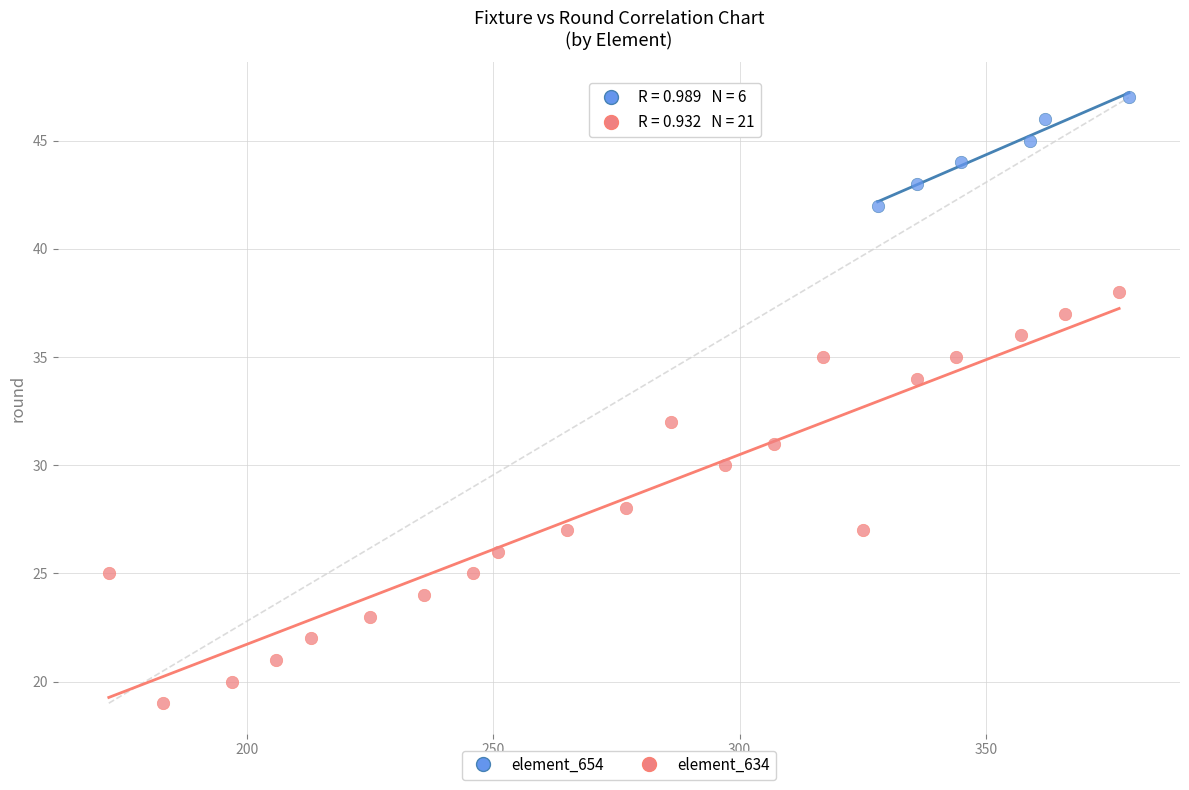

Which series reaches the minimum Y coordinate?

element_634